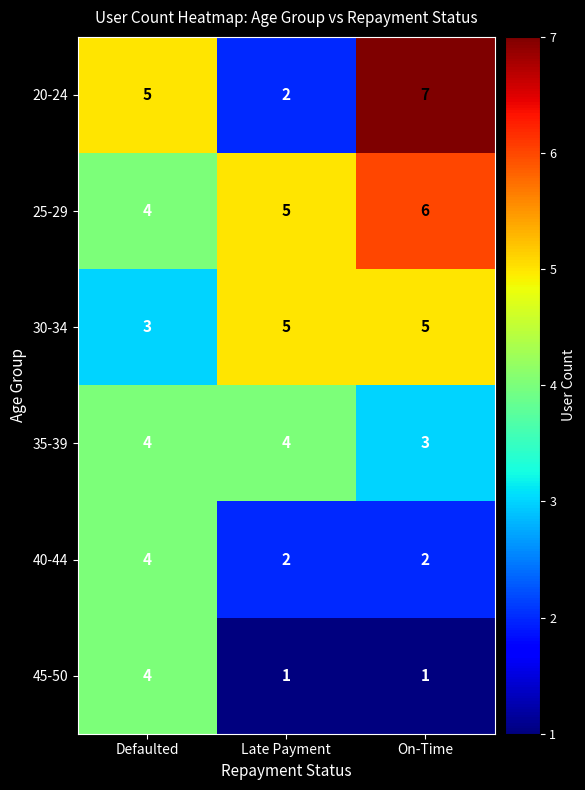

List the labels in order of 20-24 value, largest first.

On-Time, Defaulted, Late Payment